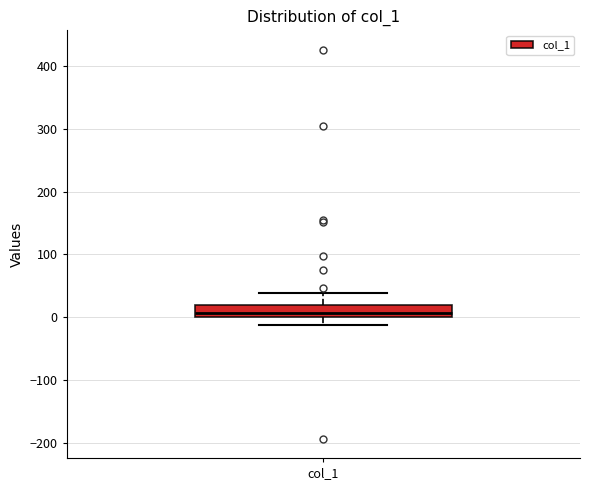

Where does the median line of the box for col_1 sit on the y-axis? The values are not printed on the chart, so give them approximately, as read against the axis.

10